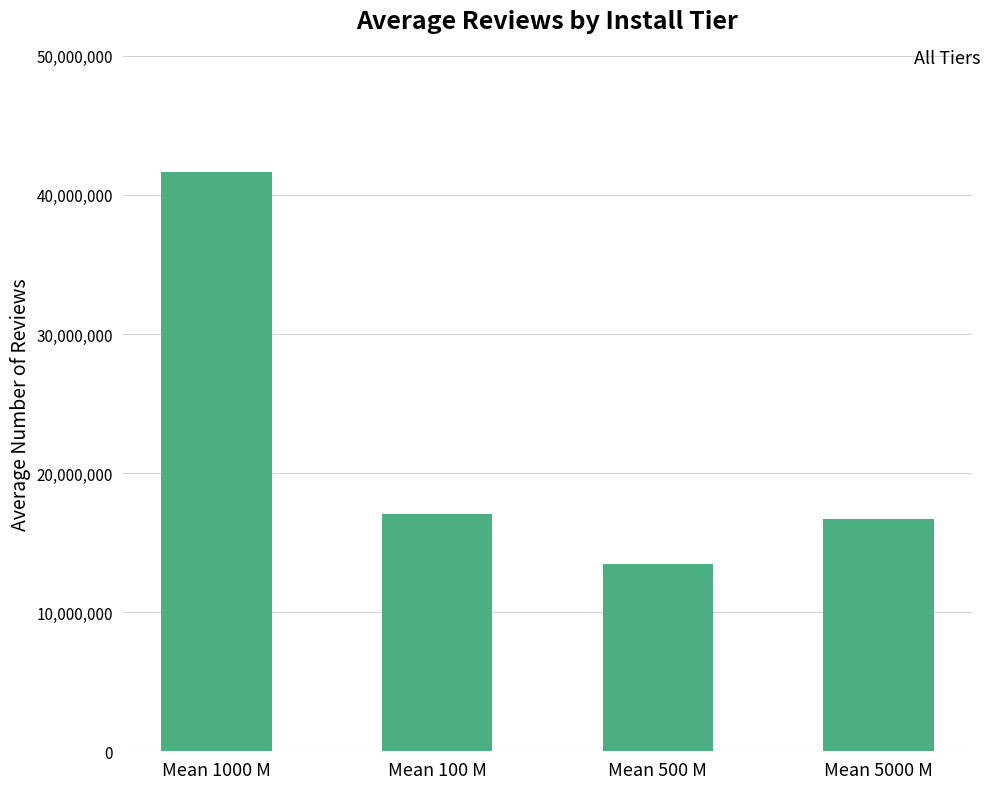

The value at Mean 5000 M is 29907932. True or false?

False